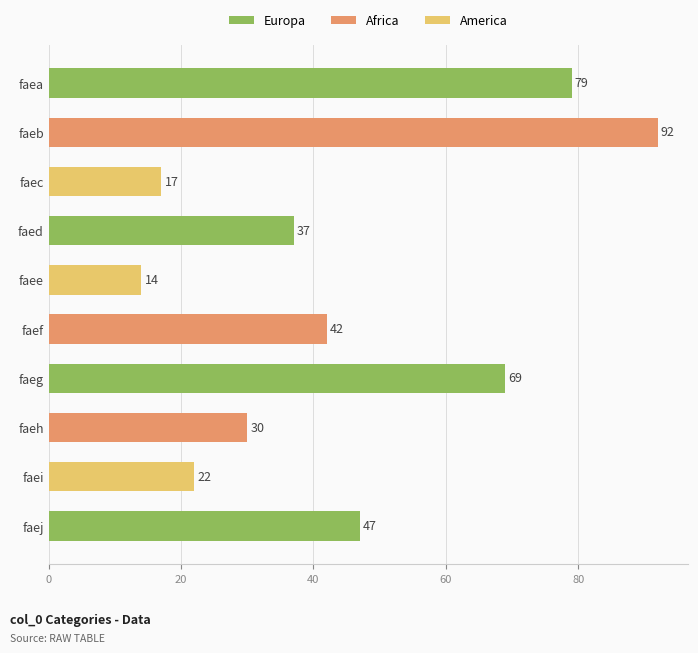

Reading top to bottom, list all the values displayed in this chart.

faea=79	faeb=92	faec=17	faed=37	faee=14	faef=42	faeg=69	faeh=30	faei=22	faej=47